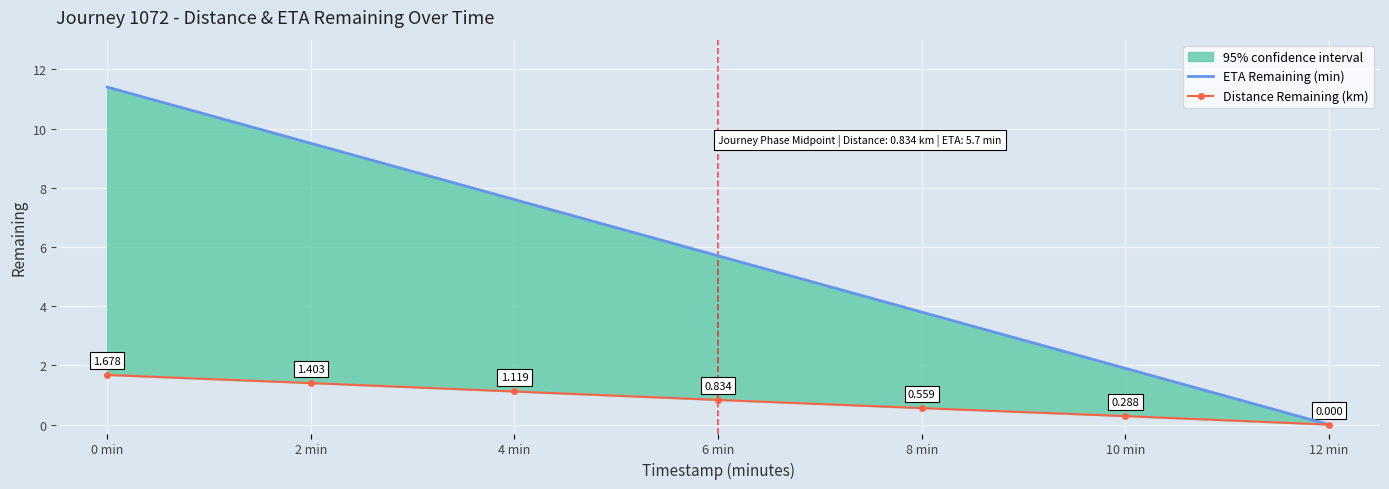

Which category has the lowest value in the ETA Remaining (min) series?

12 min